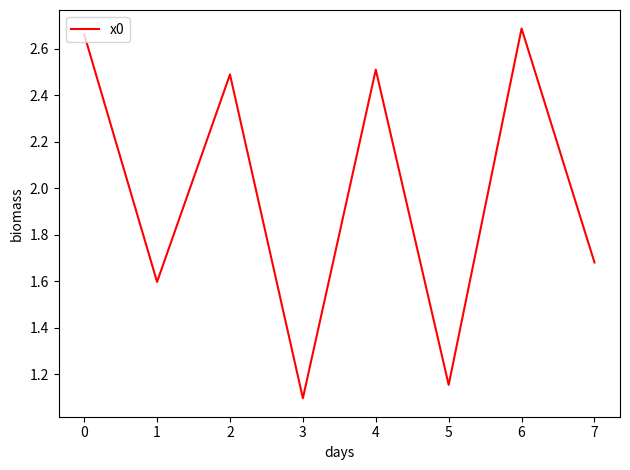

List the labels in order of value, largest first.

6, 0, 4, 2, 7, 1, 5, 3